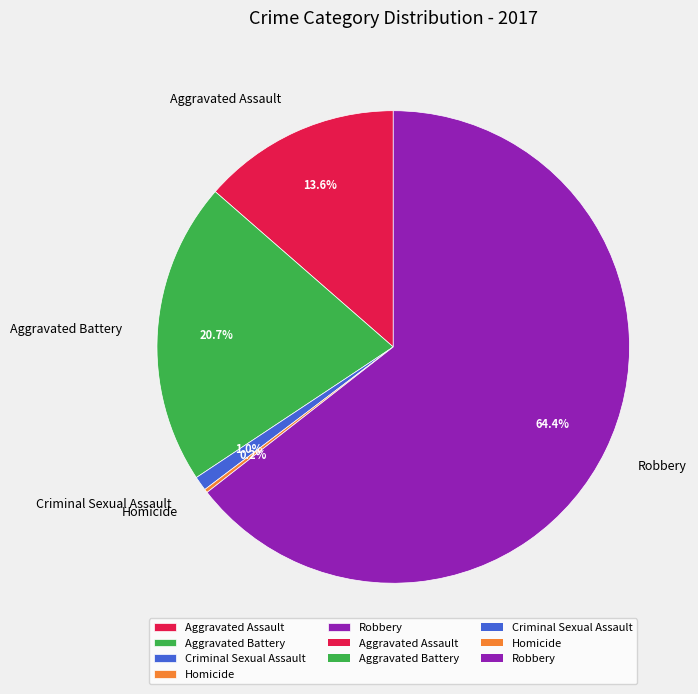

What is the largest slice in the pie chart?

Robbery